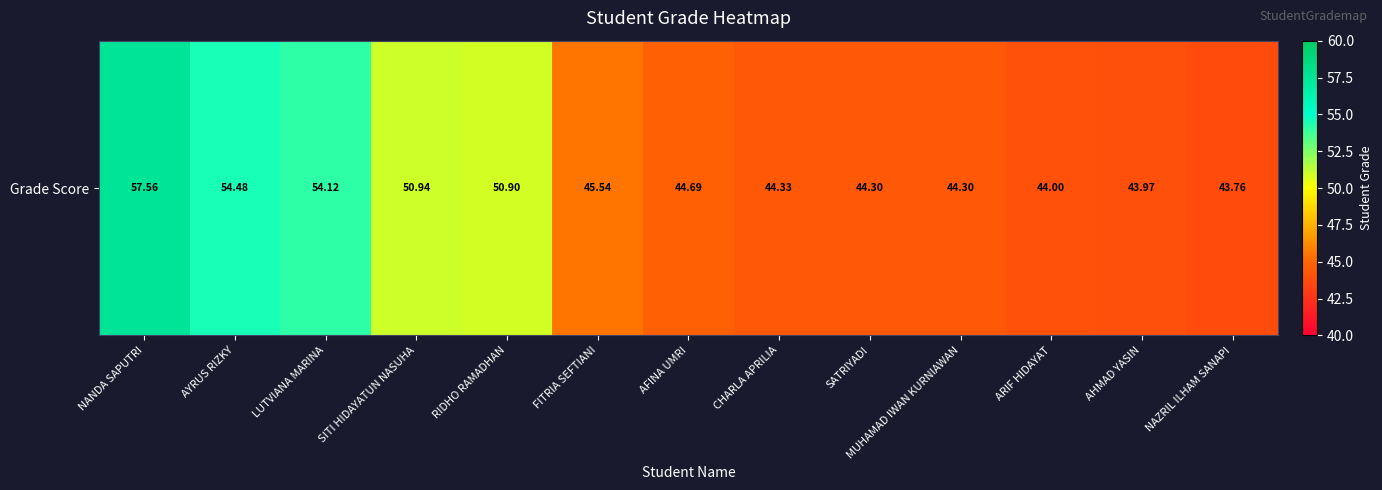

Approximately how many times larger is the value at AYRUS RIZKY compared to NANDA SAPUTRI?

0.9